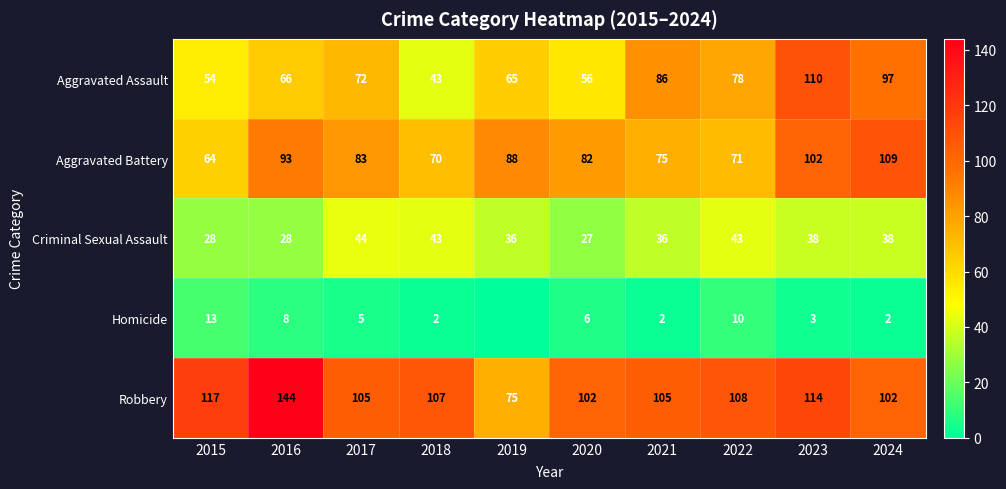

At which category is the sum across all series the highest?

2023